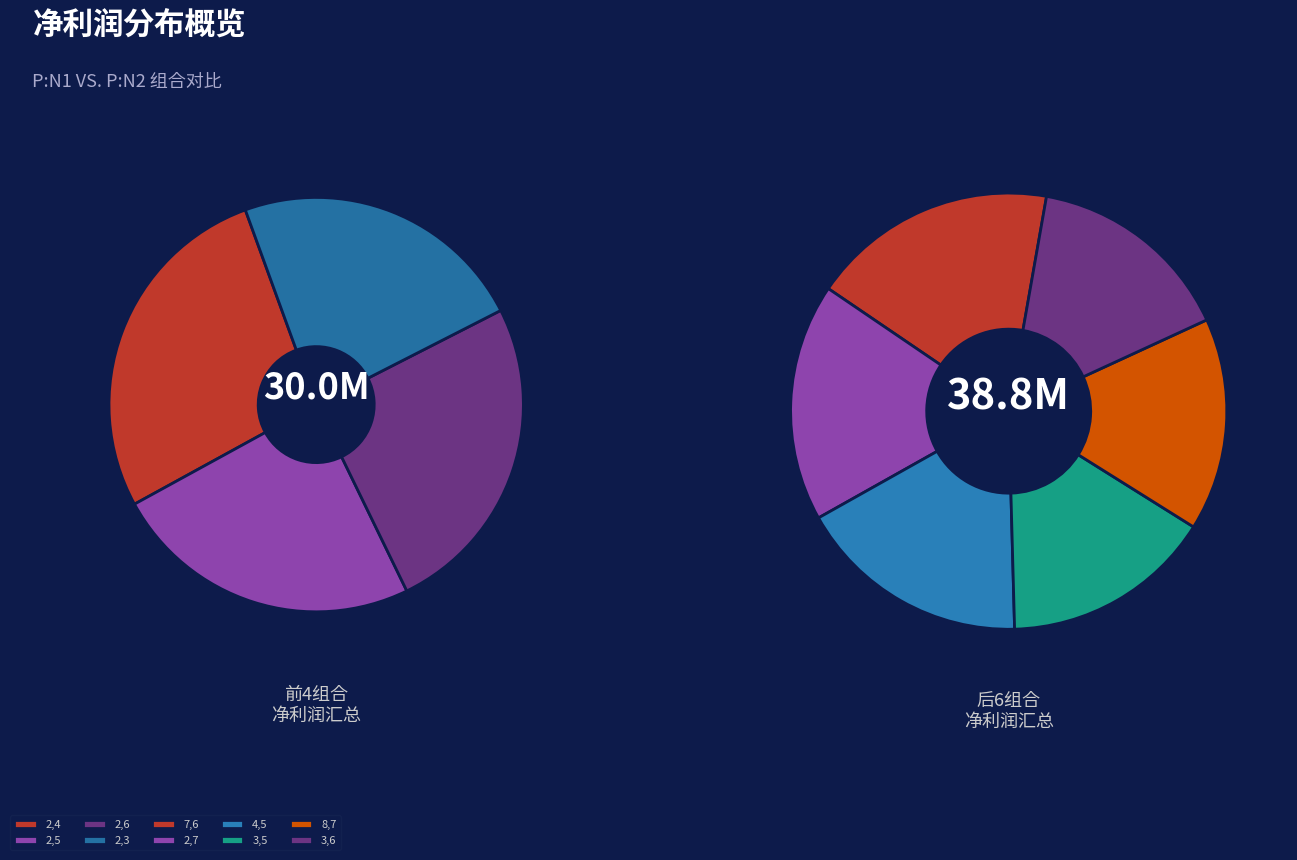

What percentage is the 2,5 slice, to the nearest percent?

11%